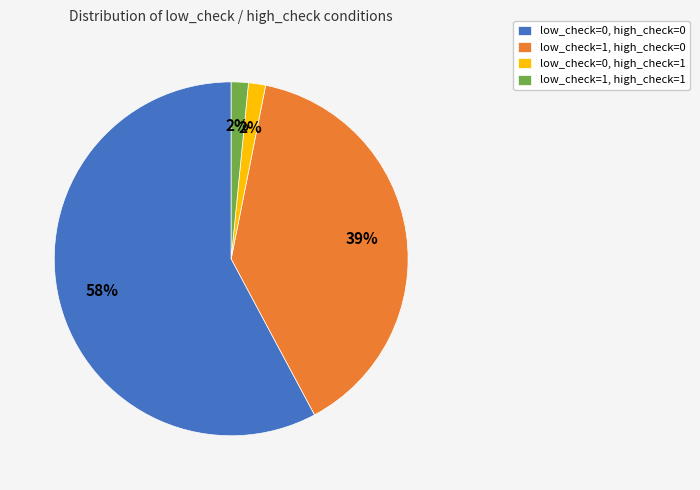

What percentage is the low_check=1, high_check=0 slice, to the nearest percent?

39%